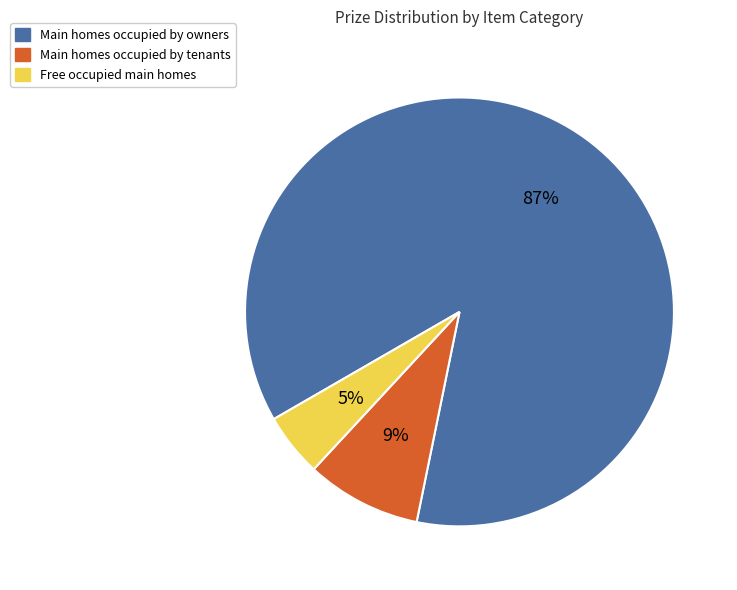

To the nearest percent, what is the average slice percentage?

33%